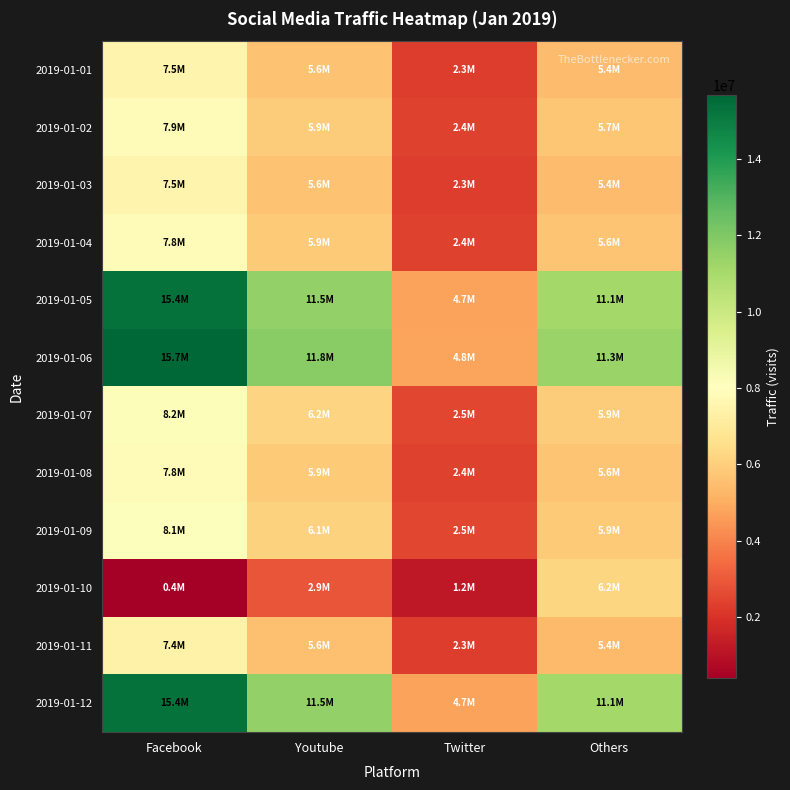

How many distinct data groups are displayed?

12